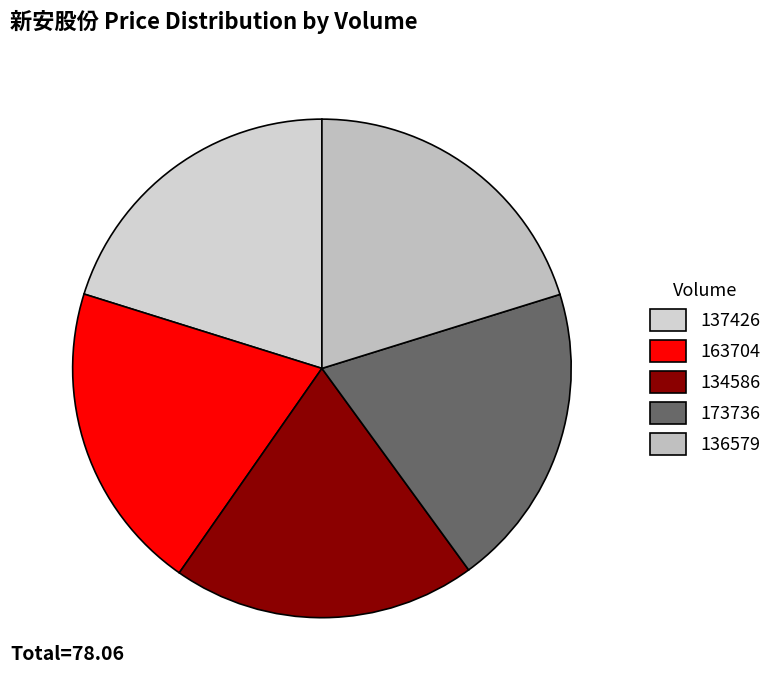

Count the number of slices in the pie.

5